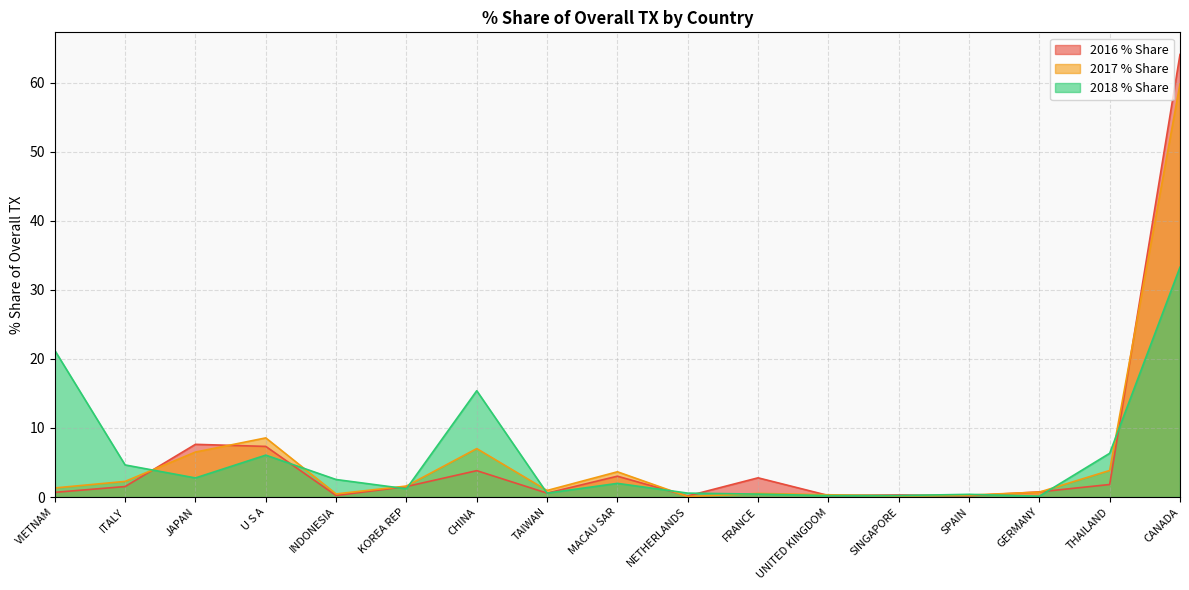

True or false: 2018 % Share and 2017 % Share cross at least once.

True